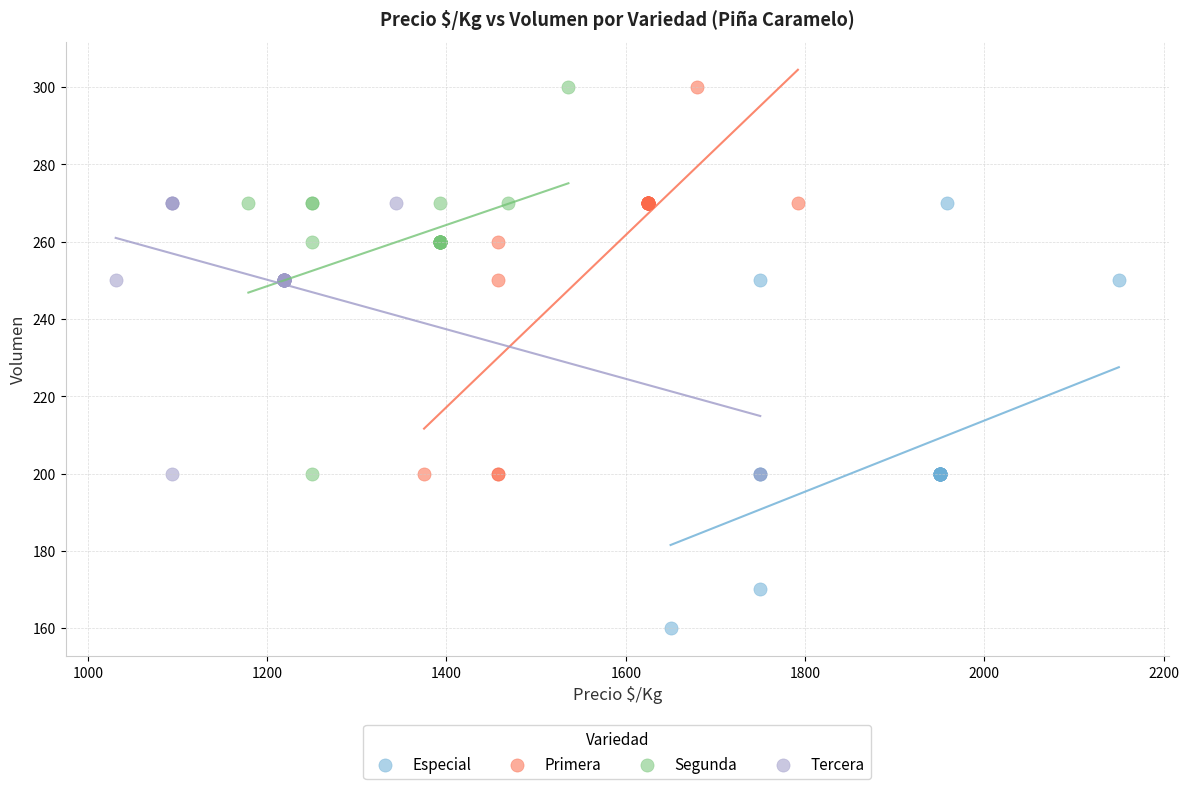

Which series has the largest Y range (max minus min)?

Especial